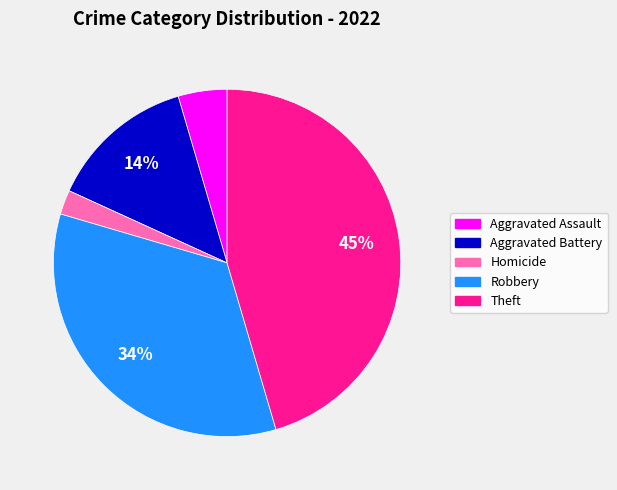

Is there a majority slice in this chart?

No